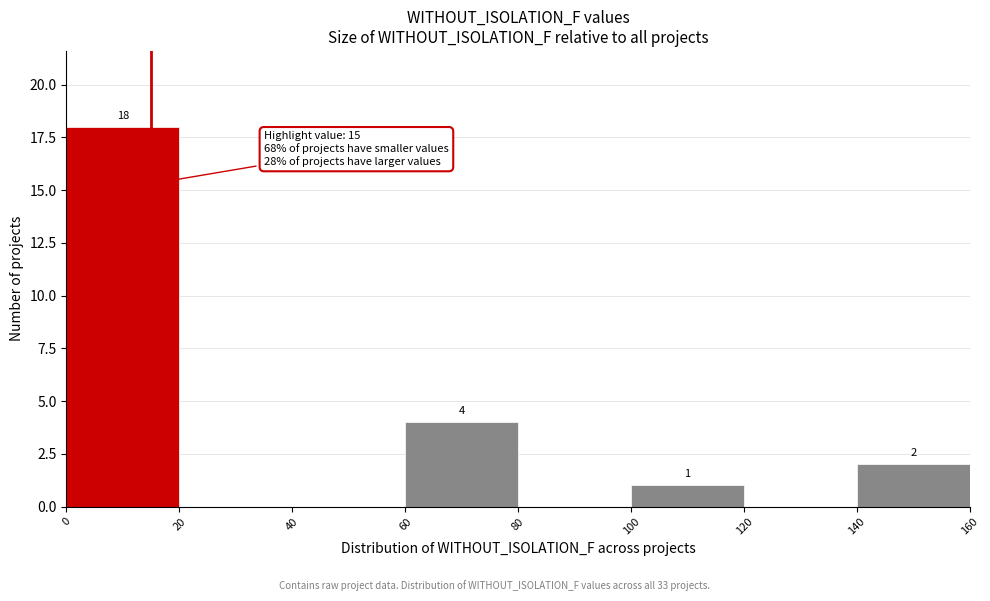

Over which range of the x-axis is the bar tallest?

0 to 20